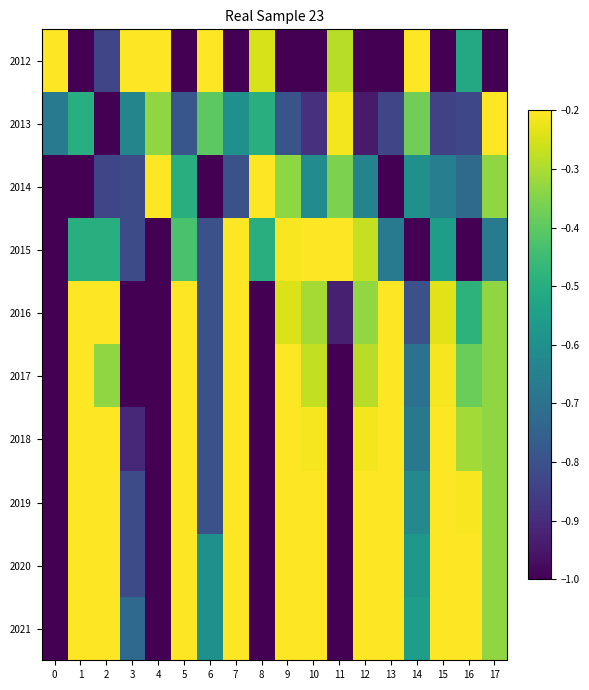

How many categories are shown in the chart?

18